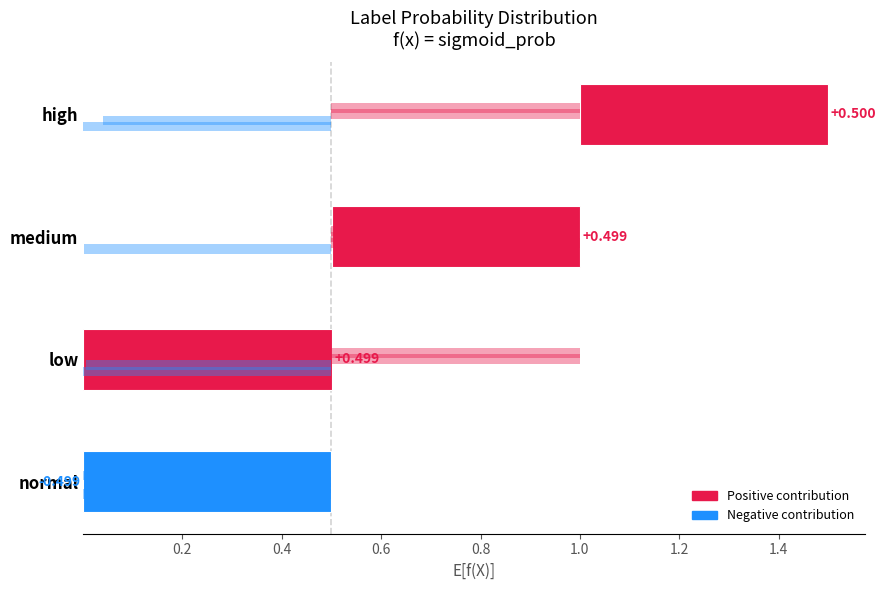

What position from the right is high?

1